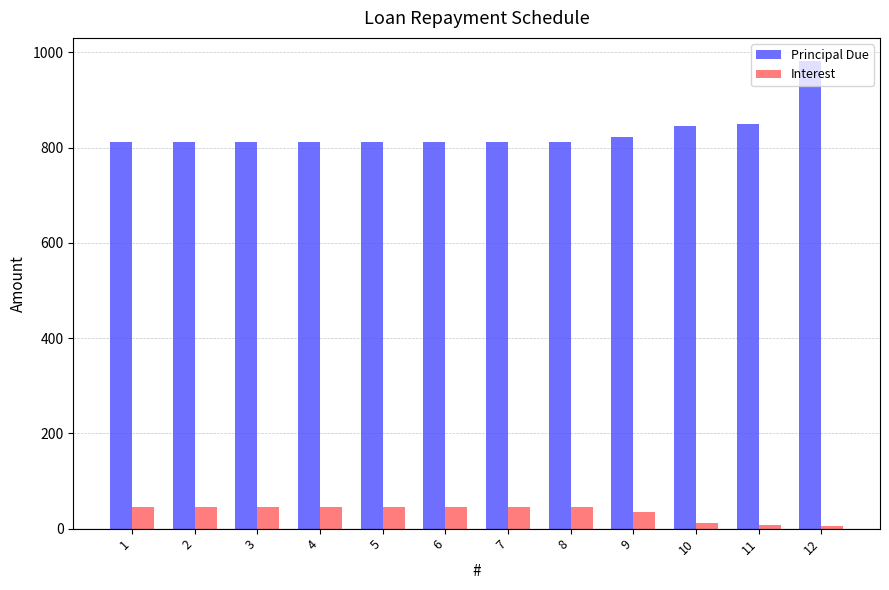

The value of Principal Due at 8 is 812.4. True or false?

True